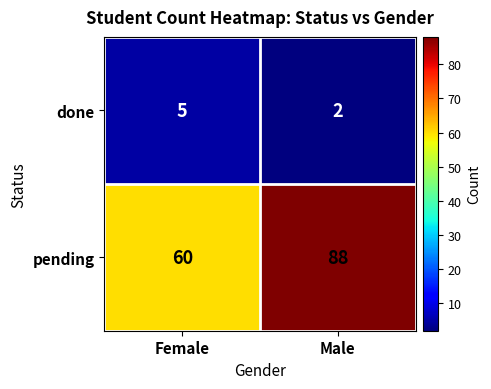

At how many categories does at least one series exceed 17?

2